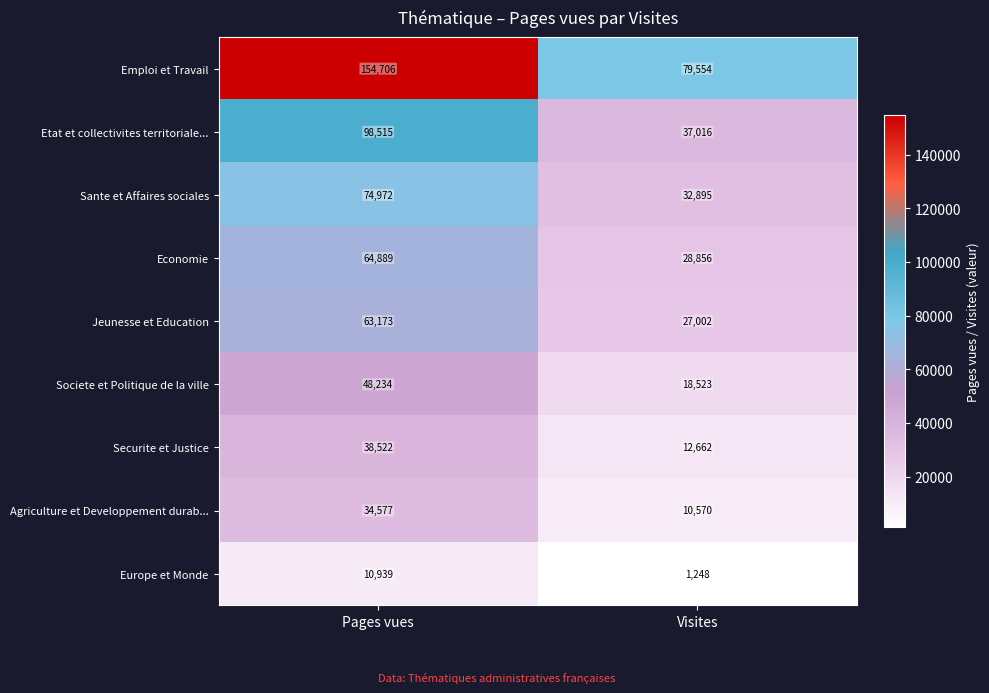

At how many categories does at least one series exceed 73372?

2